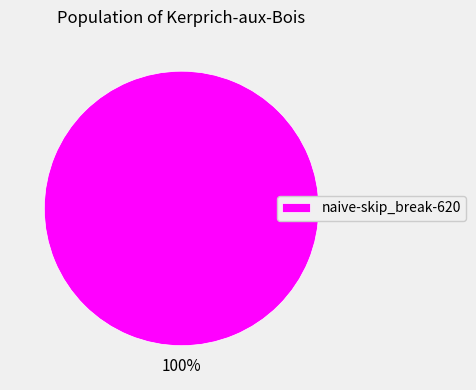

Count the number of slices in the pie.

1